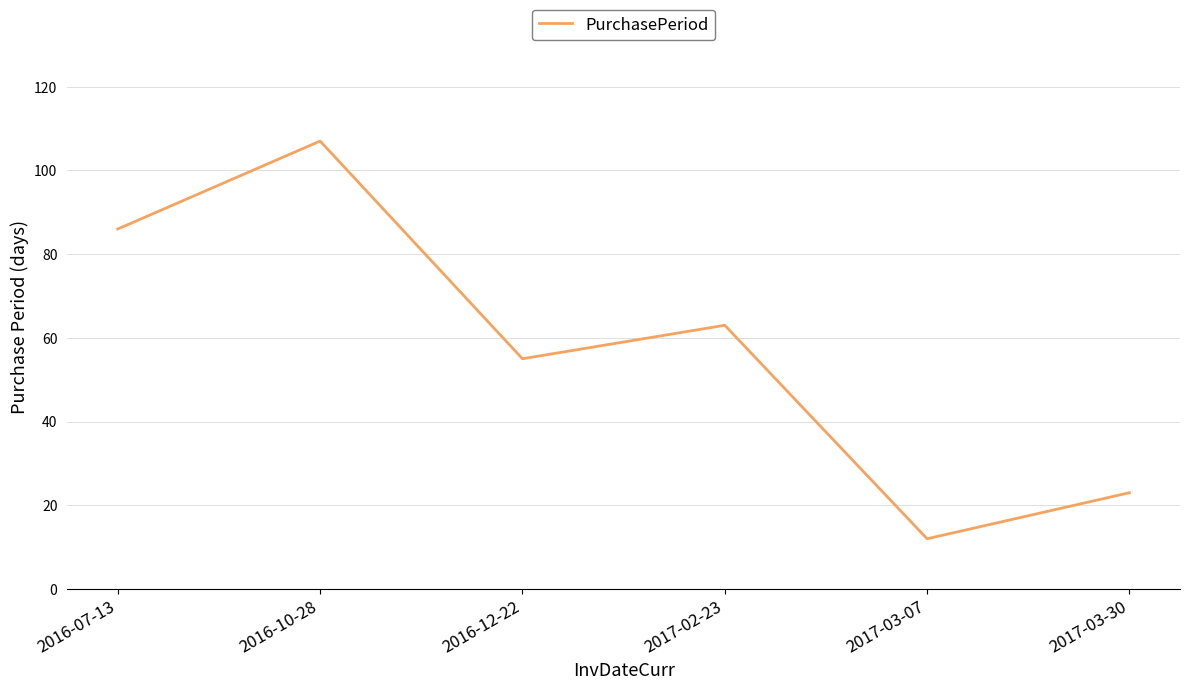

At which label does the data first exceed 63?

2016-07-13